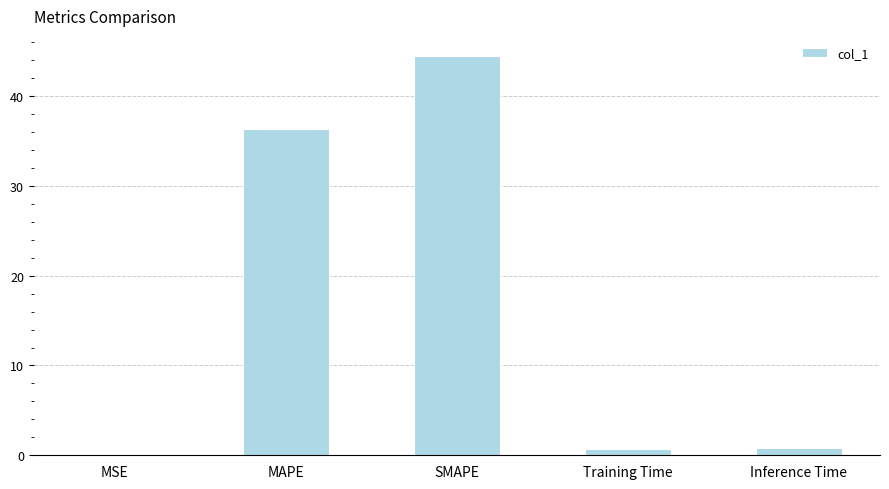

Is it true that the value at SMAPE is 23.8?

False